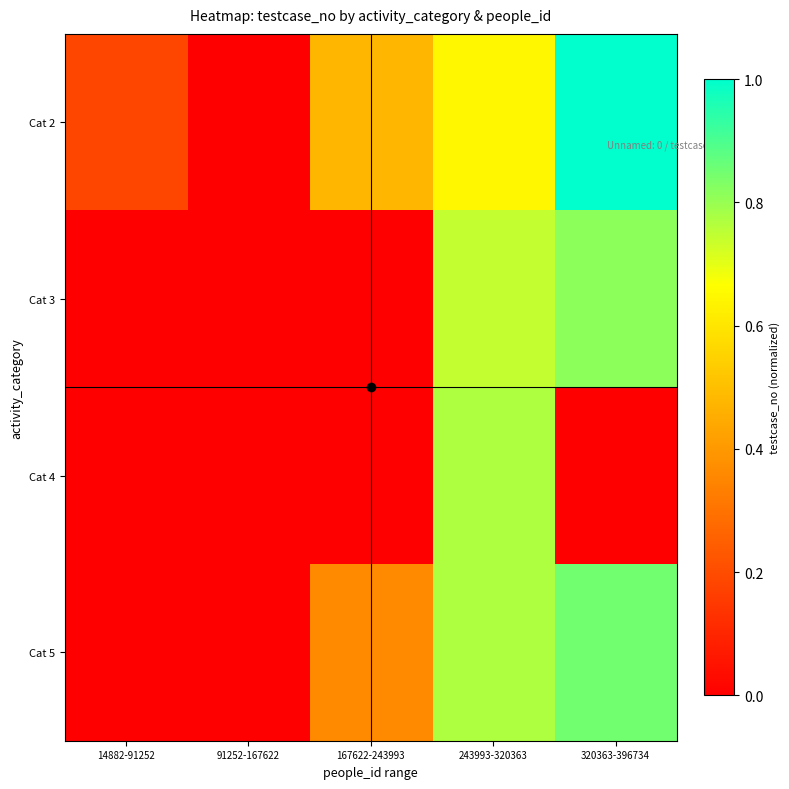

Between 243993-320363 and 320363-396734, which series saw the biggest shift?

Cat 4